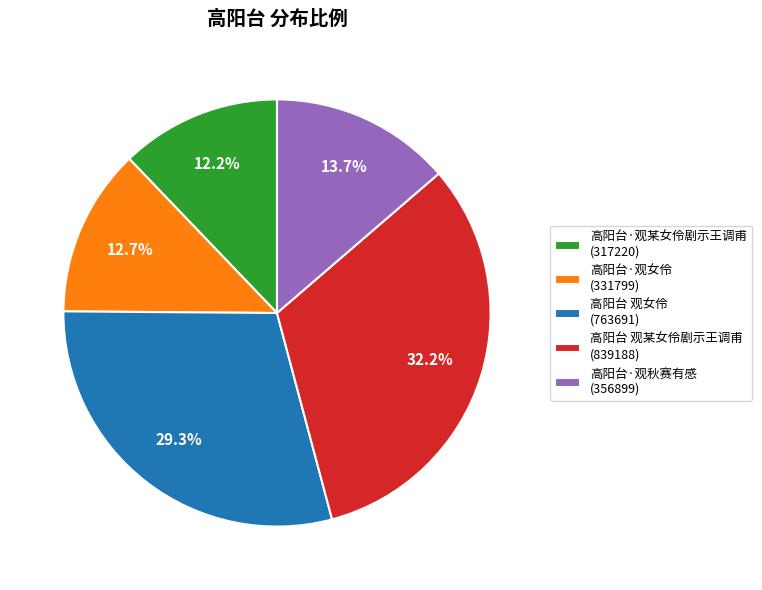

Does any single category account for the majority?

No